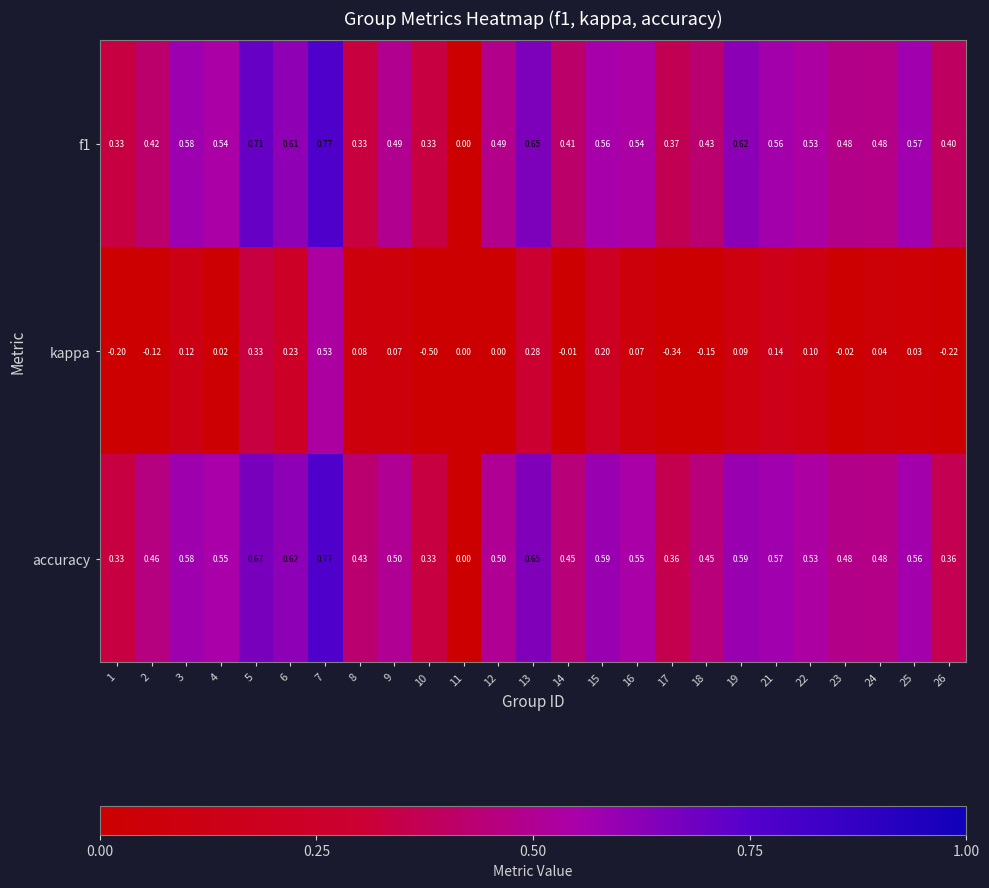

Which series has the largest range (max minus min)?

kappa